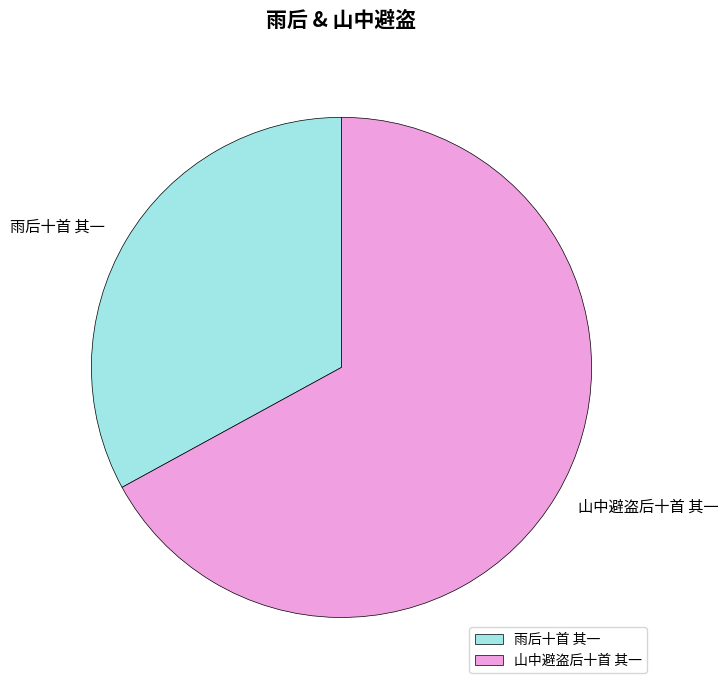

Rank the categories by value from lowest to highest.

雨后十首 其一, 山中避盗后十首 其一